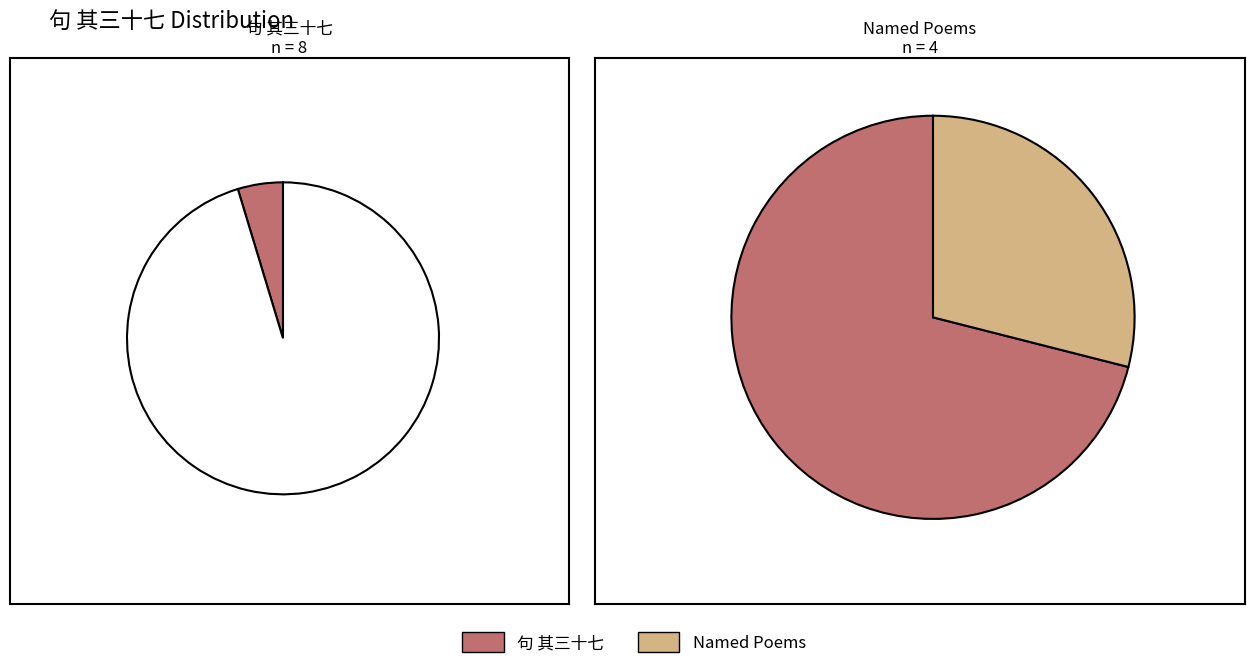

Which slice is the largest?

梅花集句 其三十七